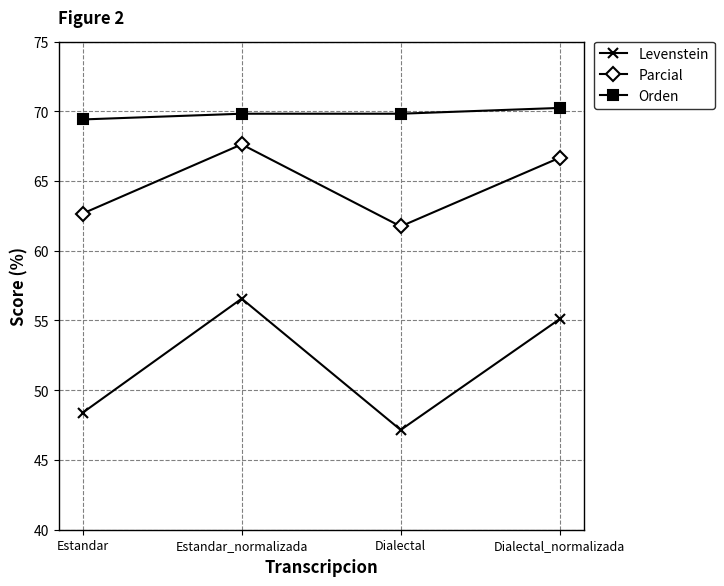

What is the difference between the maximum and minimum values in the Parcial series?

5.9